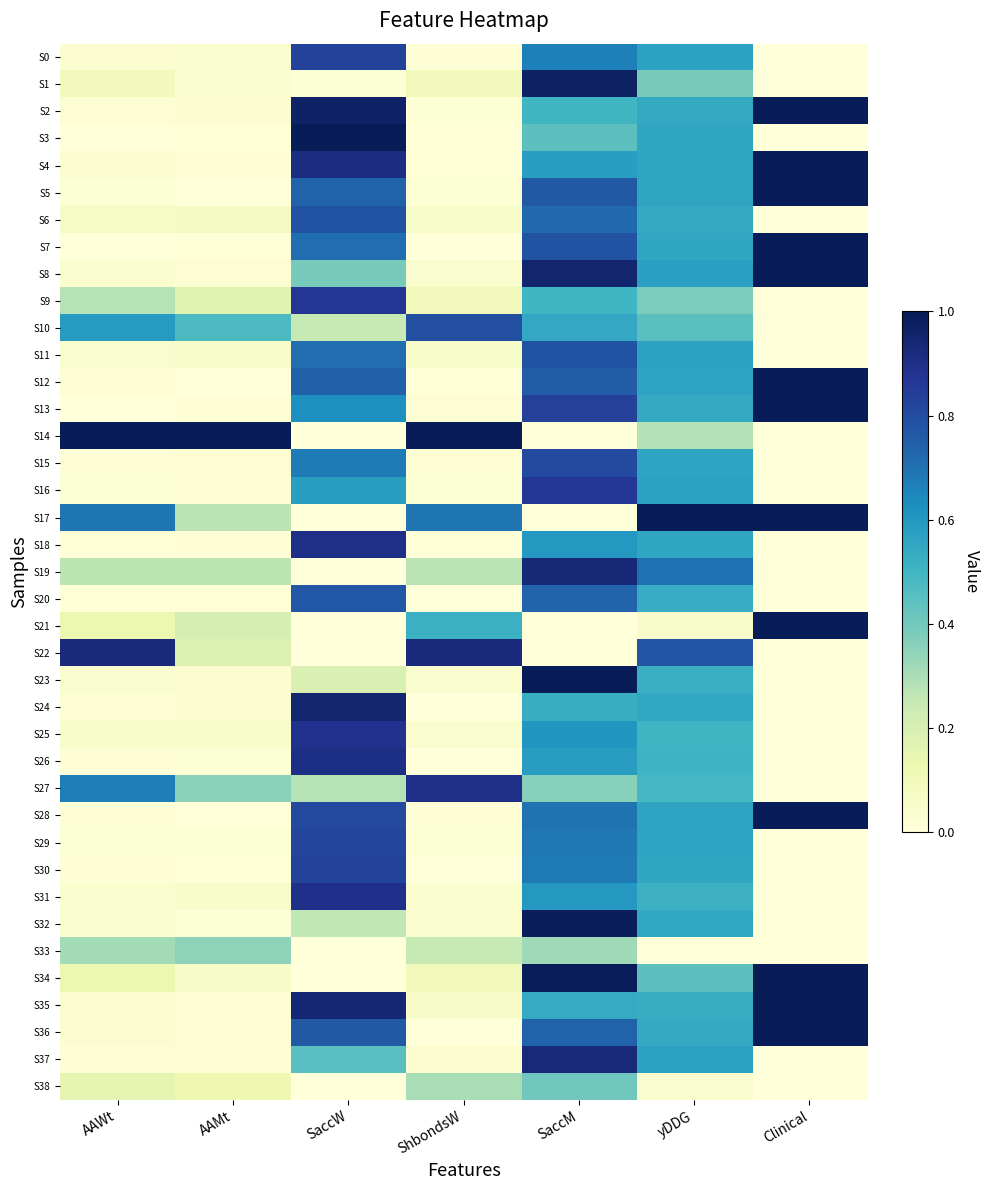

Reading left to right, what are all the values shown in this chart?

S0: AAWt=0.0	AAMt=0.0	SaccW=0.8	ShbondsW=0.0	SaccM=0.7	yDDG=0.6	Clinical=0.0
S1: AAWt=0.1	AAMt=0.0	SaccW=0.0	ShbondsW=0.1	SaccM=1.0	yDDG=0.4	Clinical=0.0
S2: AAWt=0.0	AAMt=0.0	SaccW=1.0	ShbondsW=0.0	SaccM=0.5	yDDG=0.5	Clinical=1.0
S3: AAWt=0.0	AAMt=0.0	SaccW=1.0	ShbondsW=0.0	SaccM=0.4	yDDG=0.6	Clinical=0.0
S4: AAWt=0.0	AAMt=0.0	SaccW=0.9	ShbondsW=0.0	SaccM=0.6	yDDG=0.6	Clinical=1.0
S5: AAWt=0.0	AAMt=0.0	SaccW=0.7	ShbondsW=0.0	SaccM=0.8	yDDG=0.6	Clinical=1.0
S6: AAWt=0.1	AAMt=0.1	SaccW=0.8	ShbondsW=0.1	SaccM=0.7	yDDG=0.5	Clinical=0.0
S7: AAWt=0.0	AAMt=0.0	SaccW=0.7	ShbondsW=0.0	SaccM=0.8	yDDG=0.6	Clinical=1.0
S8: AAWt=0.0	AAMt=0.0	SaccW=0.4	ShbondsW=0.0	SaccM=1.0	yDDG=0.6	Clinical=1.0
S9: AAWt=0.3	AAMt=0.2	SaccW=0.9	ShbondsW=0.1	SaccM=0.5	yDDG=0.4	Clinical=0.0
S10: AAWt=0.6	AAMt=0.5	SaccW=0.2	ShbondsW=0.8	SaccM=0.5	yDDG=0.4	Clinical=0.0
S11: AAWt=0.0	AAMt=0.0	SaccW=0.7	ShbondsW=0.1	SaccM=0.8	yDDG=0.6	Clinical=0.0
S12: AAWt=0.0	AAMt=0.0	SaccW=0.7	ShbondsW=0.0	SaccM=0.8	yDDG=0.6	Clinical=1.0
S13: AAWt=0.0	AAMt=0.0	SaccW=0.6	ShbondsW=0.0	SaccM=0.8	yDDG=0.5	Clinical=1.0
S14: AAWt=1.0	AAMt=1.0	SaccW=0.0	ShbondsW=1.0	SaccM=0.0	yDDG=0.3	Clinical=0.0
S15: AAWt=0.0	AAMt=0.0	SaccW=0.7	ShbondsW=0.0	SaccM=0.8	yDDG=0.6	Clinical=0.0
S16: AAWt=0.0	AAMt=0.0	SaccW=0.6	ShbondsW=0.0	SaccM=0.9	yDDG=0.6	Clinical=0.0
S17: AAWt=0.7	AAMt=0.3	SaccW=0.0	ShbondsW=0.7	SaccM=0.0	yDDG=1.0	Clinical=1.0
S18: AAWt=0.0	AAMt=0.0	SaccW=0.9	ShbondsW=0.0	SaccM=0.6	yDDG=0.6	Clinical=0.0
S19: AAWt=0.3	AAMt=0.3	SaccW=0.0	ShbondsW=0.3	SaccM=0.9	yDDG=0.7	Clinical=0.0
S20: AAWt=0.0	AAMt=0.0	SaccW=0.8	ShbondsW=0.0	SaccM=0.7	yDDG=0.5	Clinical=0.0
S21: AAWt=0.1	AAMt=0.2	SaccW=0.0	ShbondsW=0.5	SaccM=0.0	yDDG=0.0	Clinical=1.0
S22: AAWt=0.9	AAMt=0.2	SaccW=0.0	ShbondsW=0.9	SaccM=0.0	yDDG=0.8	Clinical=0.0
S23: AAWt=0.0	AAMt=0.0	SaccW=0.2	ShbondsW=0.0	SaccM=1.0	yDDG=0.5	Clinical=0.0
S24: AAWt=0.0	AAMt=0.0	SaccW=1.0	ShbondsW=0.0	SaccM=0.5	yDDG=0.5	Clinical=0.0
S25: AAWt=0.0	AAMt=0.1	SaccW=0.9	ShbondsW=0.0	SaccM=0.6	yDDG=0.5	Clinical=0.0
S26: AAWt=0.0	AAMt=0.0	SaccW=0.9	ShbondsW=0.0	SaccM=0.6	yDDG=0.5	Clinical=0.0
S27: AAWt=0.7	AAMt=0.4	SaccW=0.3	ShbondsW=0.9	SaccM=0.4	yDDG=0.5	Clinical=0.0
S28: AAWt=0.0	AAMt=0.0	SaccW=0.8	ShbondsW=0.0	SaccM=0.7	yDDG=0.6	Clinical=1.0
S29: AAWt=0.0	AAMt=0.0	SaccW=0.8	ShbondsW=0.0	SaccM=0.7	yDDG=0.6	Clinical=0.0
S30: AAWt=0.0	AAMt=0.0	SaccW=0.8	ShbondsW=0.0	SaccM=0.7	yDDG=0.6	Clinical=0.0
S31: AAWt=0.0	AAMt=0.0	SaccW=0.9	ShbondsW=0.0	SaccM=0.6	yDDG=0.5	Clinical=0.0
S32: AAWt=0.0	AAMt=0.0	SaccW=0.3	ShbondsW=0.0	SaccM=1.0	yDDG=0.5	Clinical=0.0
S33: AAWt=0.3	AAMt=0.3	SaccW=0.0	ShbondsW=0.2	SaccM=0.3	yDDG=0.0	Clinical=0.0
S34: AAWt=0.1	AAMt=0.1	SaccW=0.0	ShbondsW=0.1	SaccM=1.0	yDDG=0.4	Clinical=1.0
S35: AAWt=0.0	AAMt=0.0	SaccW=0.9	ShbondsW=0.1	SaccM=0.5	yDDG=0.5	Clinical=1.0
S36: AAWt=0.0	AAMt=0.0	SaccW=0.8	ShbondsW=0.0	SaccM=0.7	yDDG=0.5	Clinical=1.0
S37: AAWt=0.0	AAMt=0.0	SaccW=0.5	ShbondsW=0.0	SaccM=0.9	yDDG=0.6	Clinical=0.0
S38: AAWt=0.1	AAMt=0.1	SaccW=0.0	ShbondsW=0.3	SaccM=0.4	yDDG=0.0	Clinical=0.0